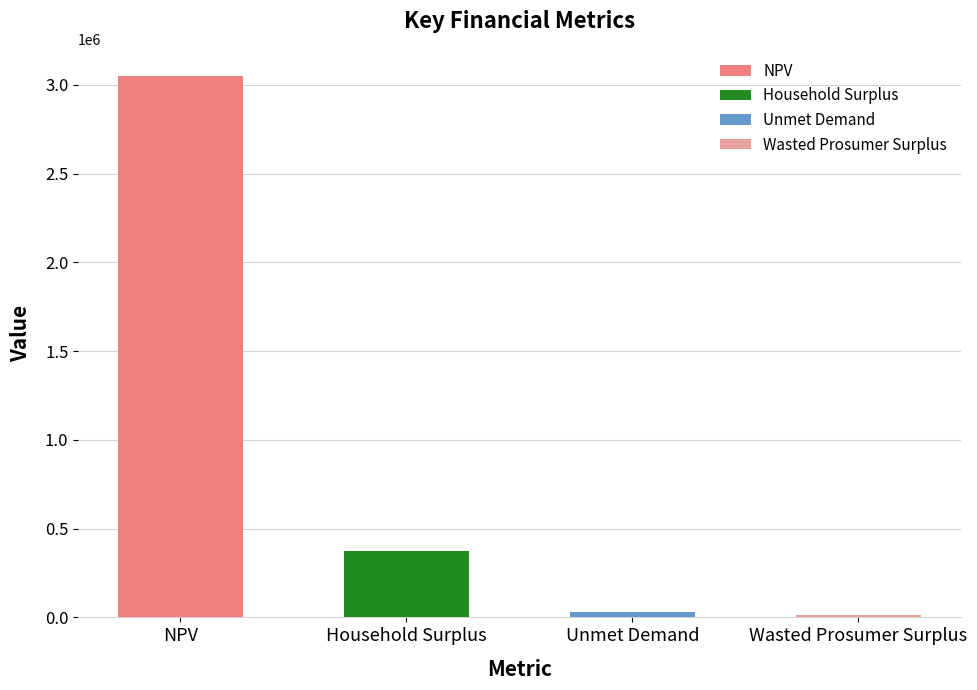

Reading left to right, list all the values displayed in this chart.

NPV=3051225.0	Household Surplus=376077.1	Unmet Demand=28687.2	Wasted Prosumer Surplus=12828.6